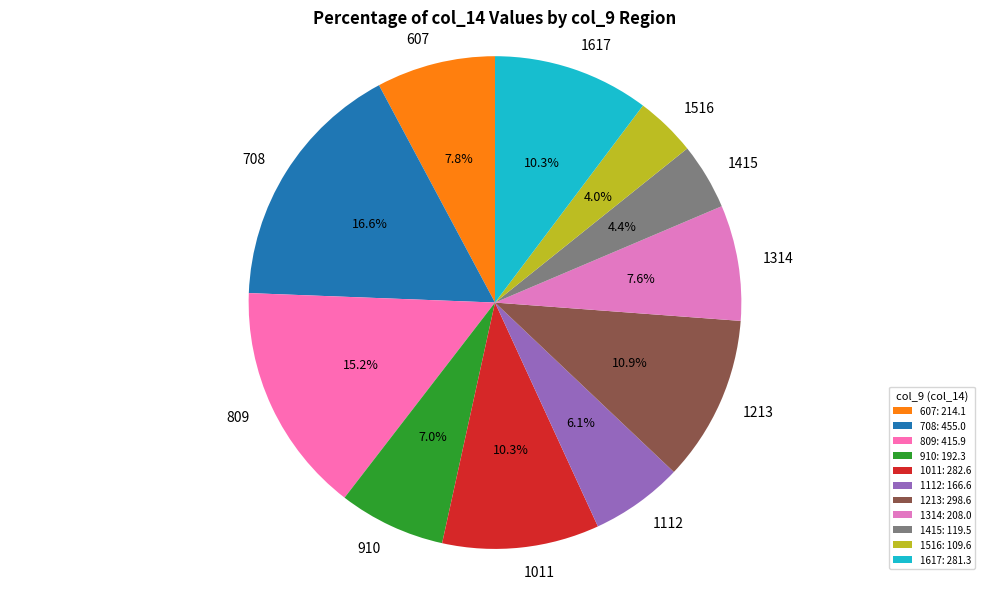

To the nearest percent, what portion does 1314 represent?

8%